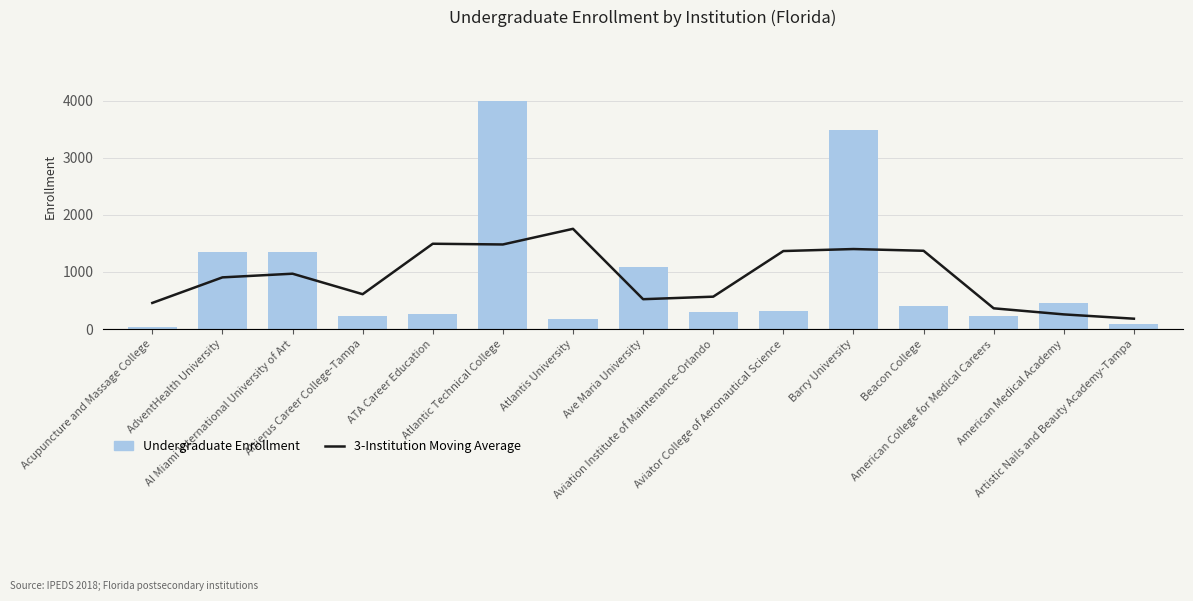

At which label is 3-Institution Moving Average closest to 967?

AI Miami International University of Art